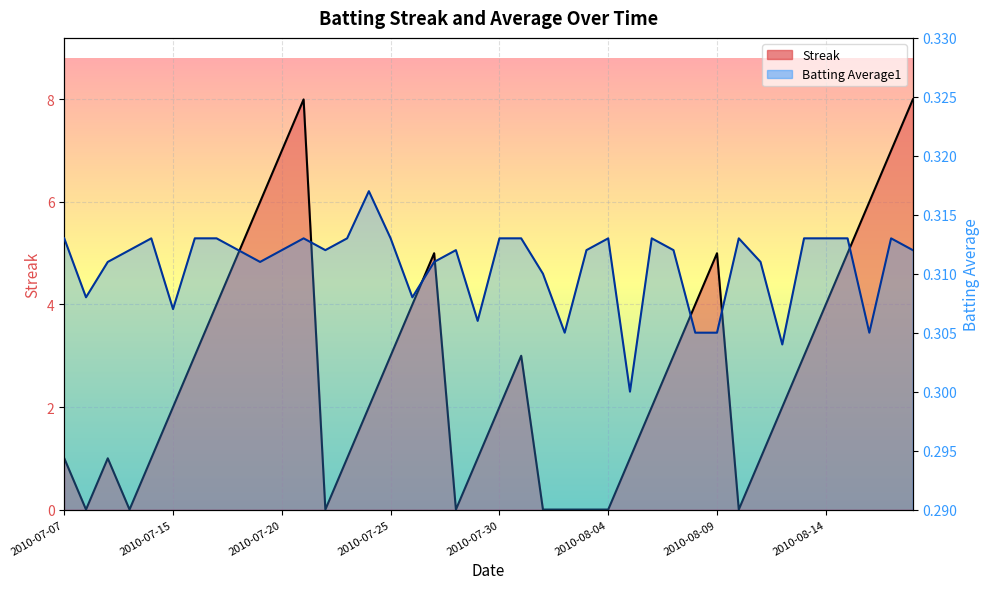

Which series changed the most between 2010-07-07 and 2010-07-19?

Streak